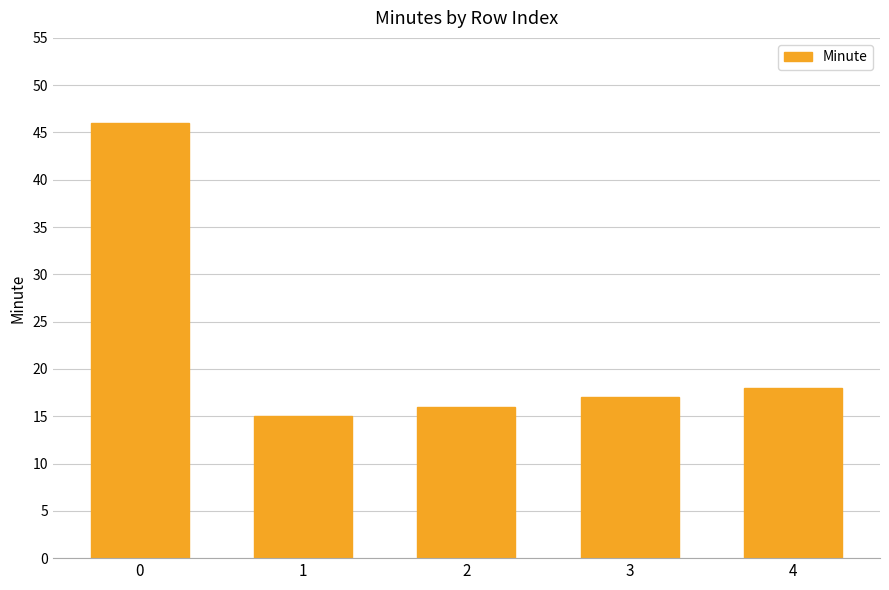

Rank the categories by value from lowest to highest.

1, 2, 3, 4, 0